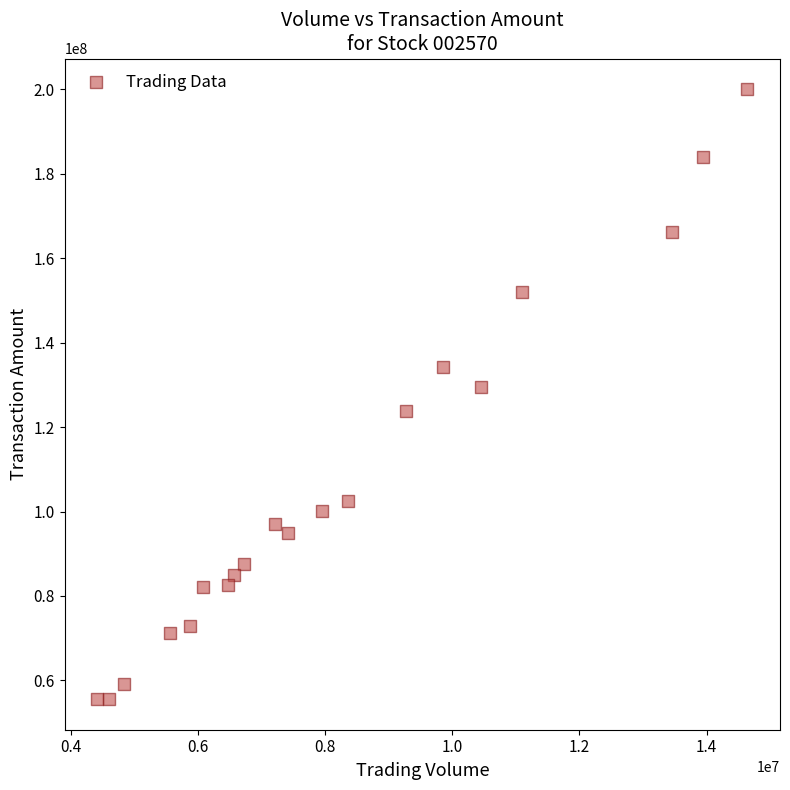

What Y value in the scatter plot is closest to 127806513?

129491015.2